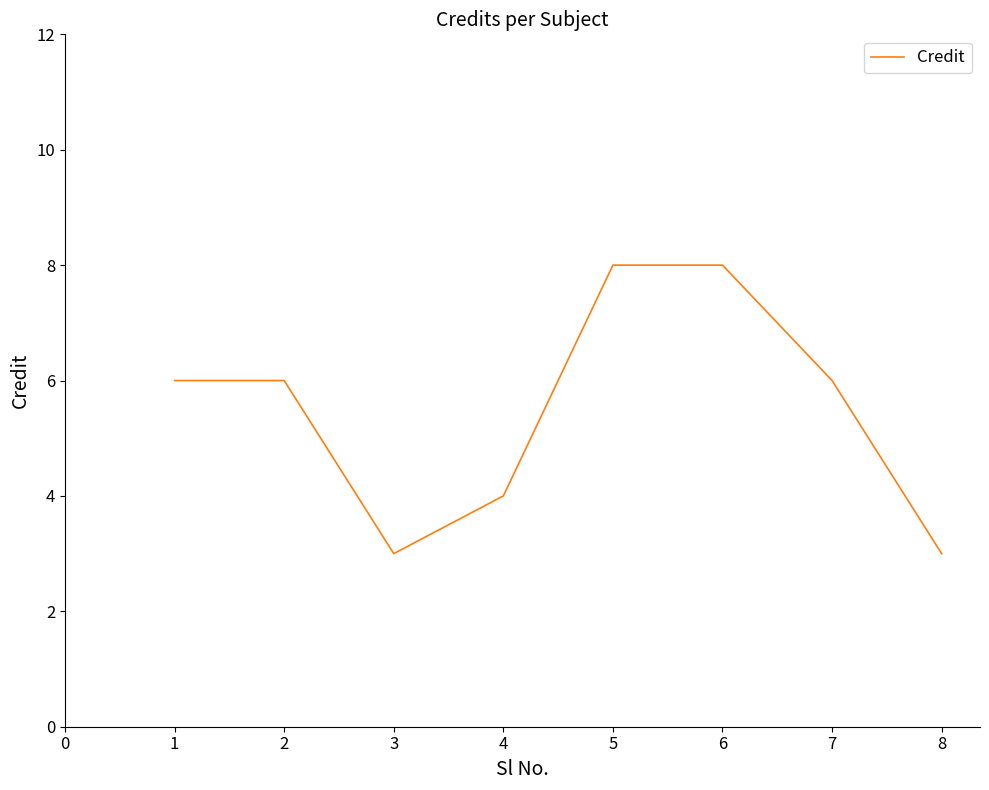

What is the greatest value displayed?

8